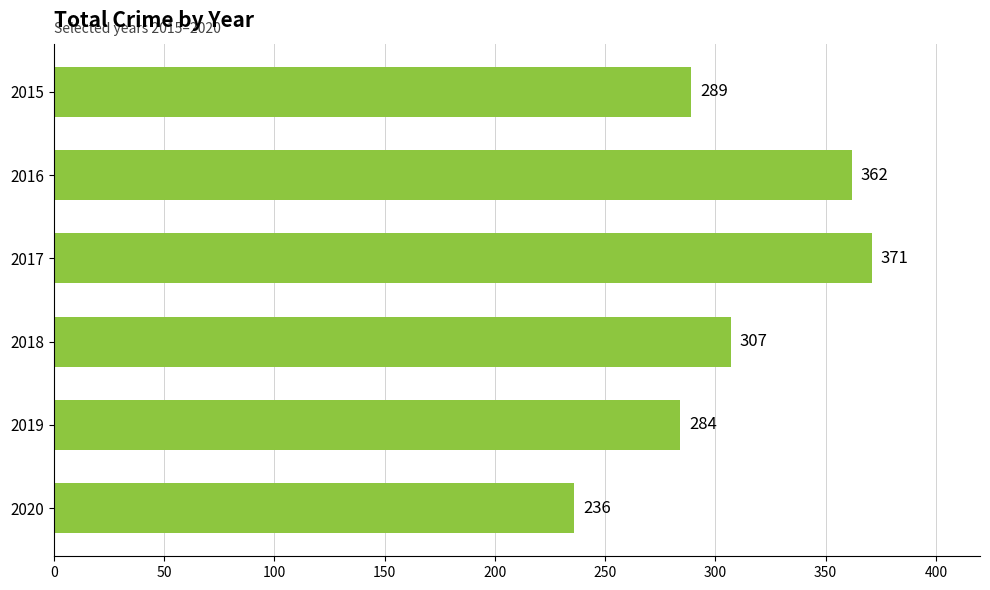

Is it true that the value at 2018 is 307?

True